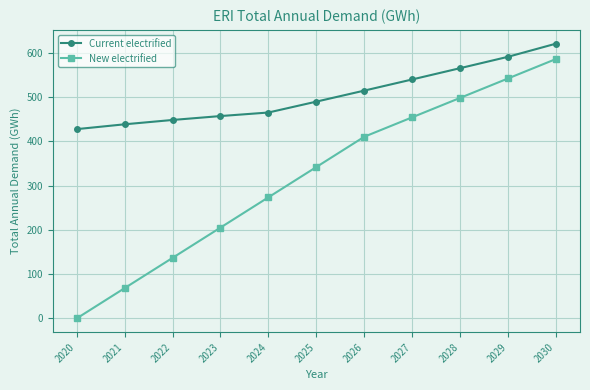

At which category does the chart reach its peak across all series?

2030